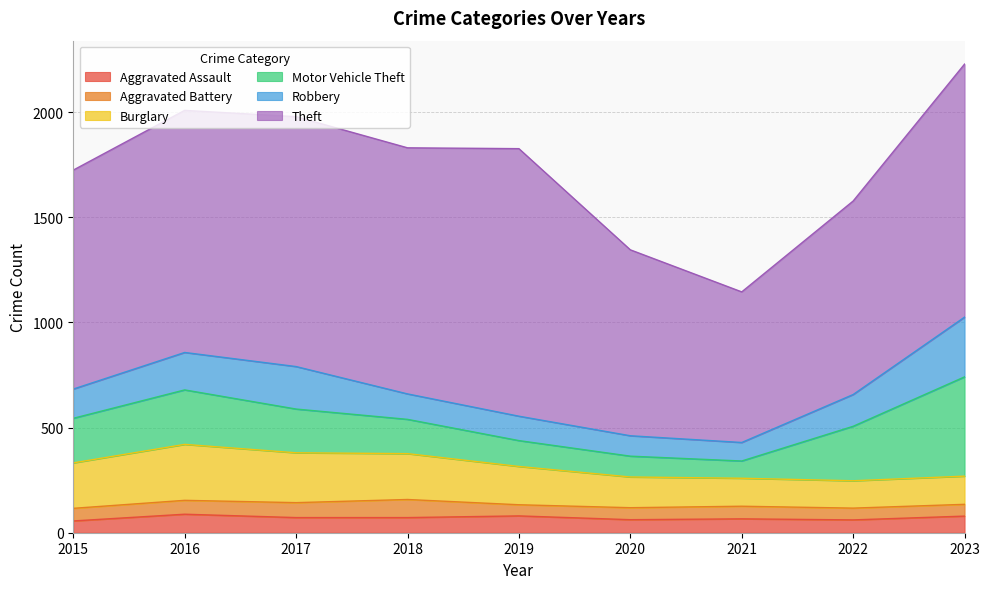

Rank the series by their maximum value, from highest to lowest.

Theft, Motor Vehicle Theft, Robbery, Burglary, Aggravated Assault, Aggravated Battery